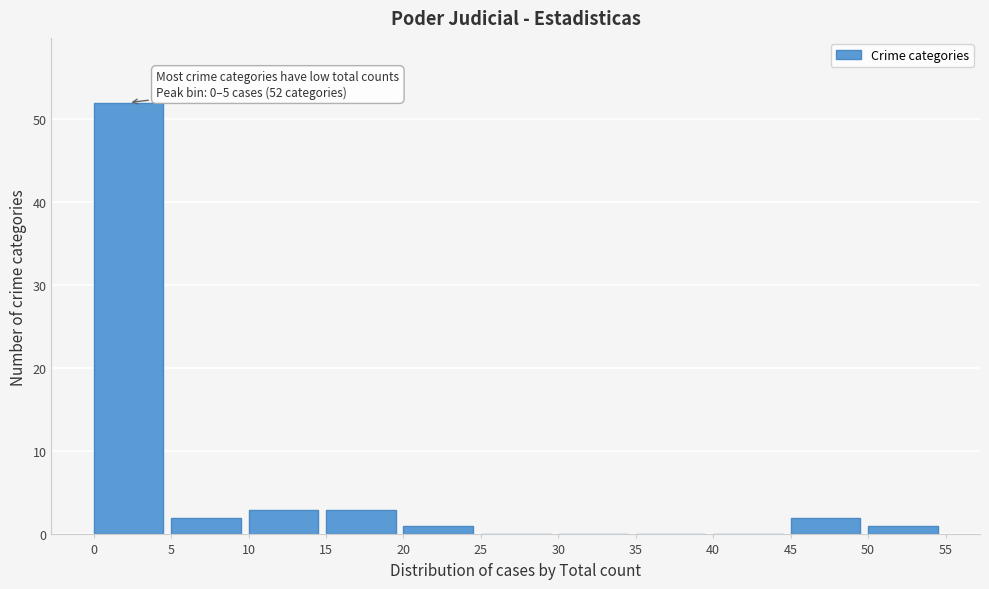

Over which range of the x-axis is the bar tallest?

0 to 5